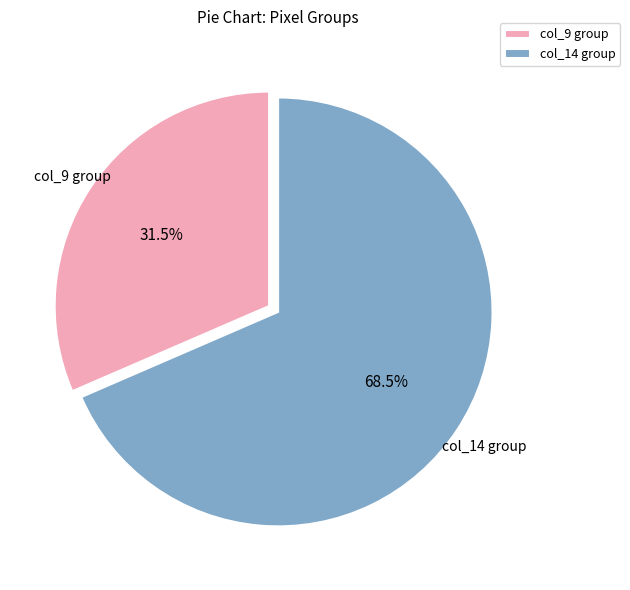

Which has a higher value, col_9 group or col_14 group?

col_14 group